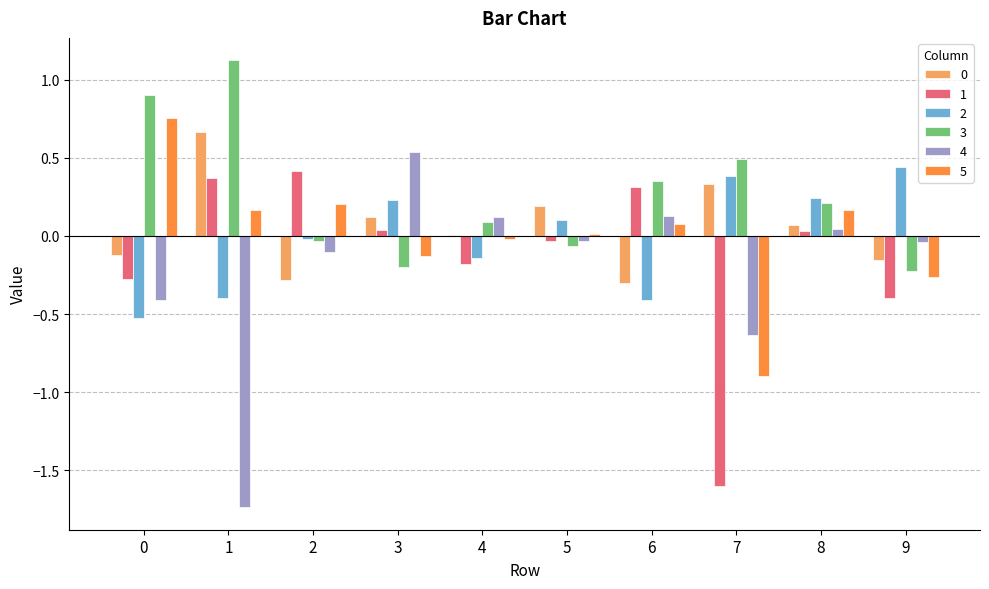

What is the maximum value for 3?

1.1